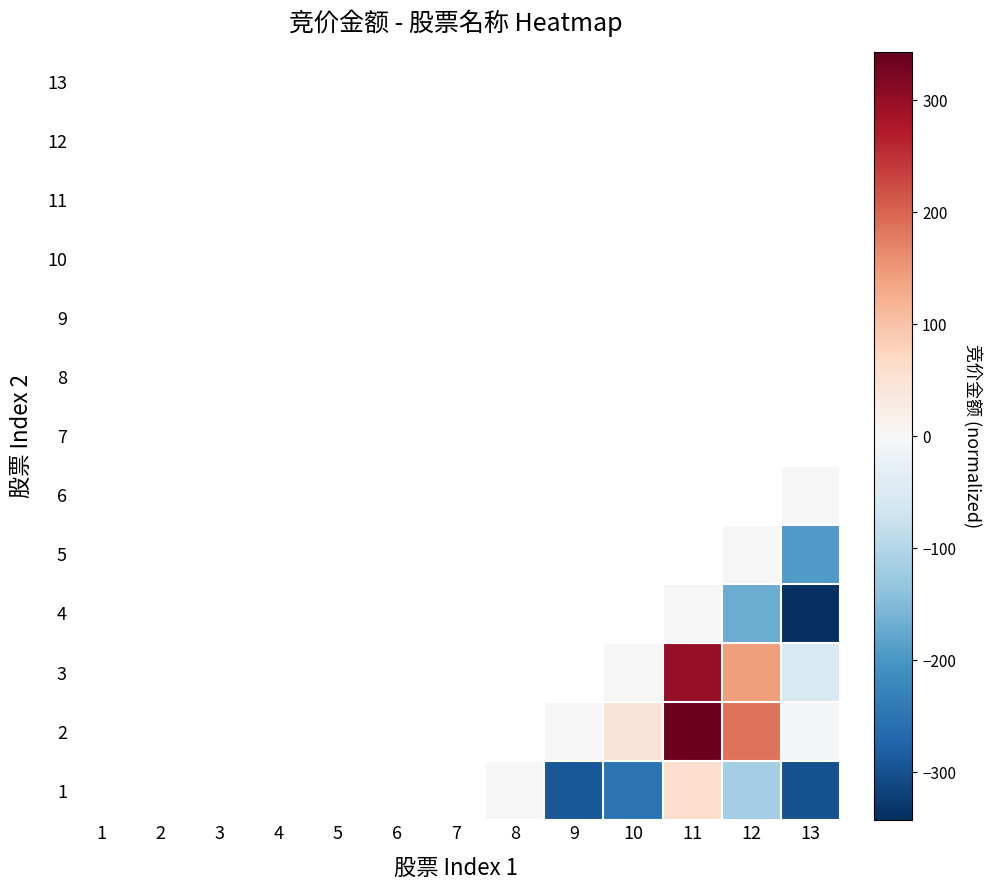

Is the value of 10 at 12 greater than the value of 5 at 2?

No